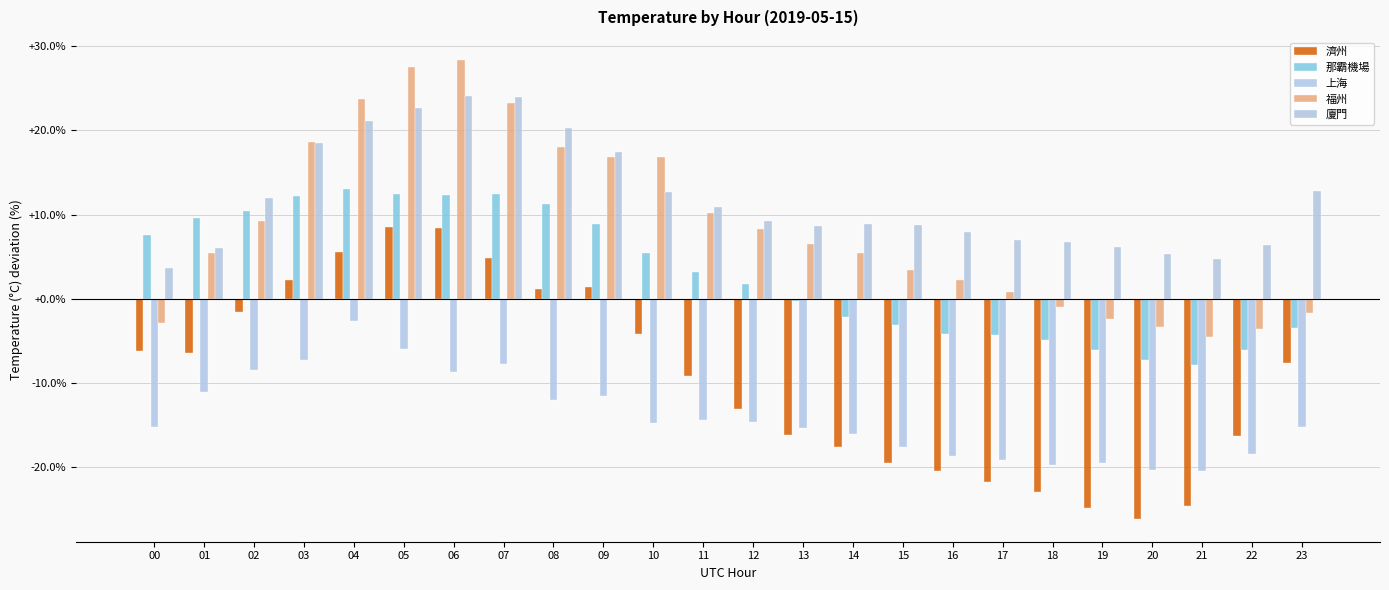

How many data points in 上海 are above -14?

9